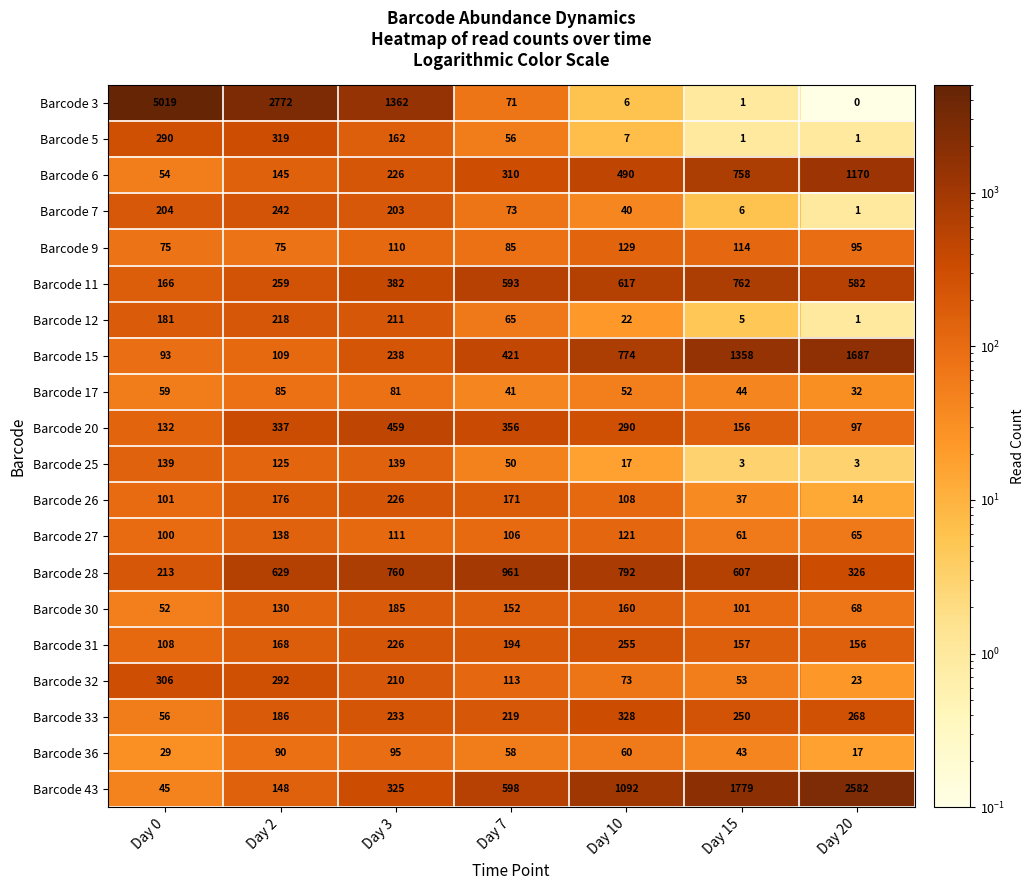

At which label is Barcode 30 closest to 118?

Day 2